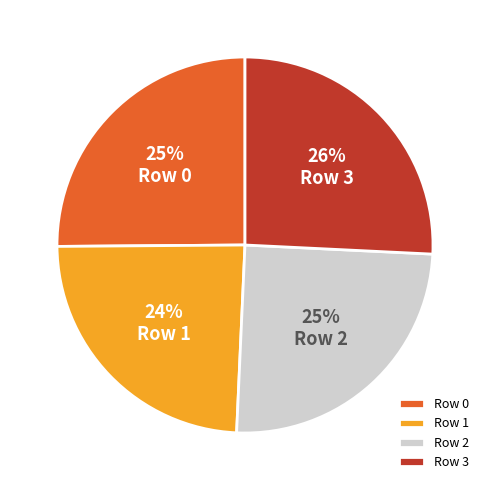

Which slice is the largest?

Row 3